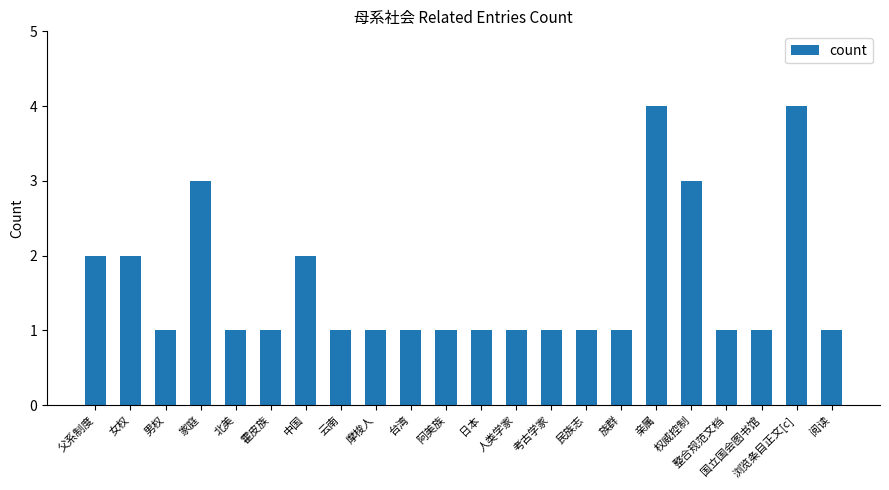

Reading right to left, extract all data points from this chart.

阅读=1	浏览条目正文[c]=4	国立国会图书馆=1	整合规范文档=1	权威控制=3	亲属=4	族群=1	民族志=1	考古学家=1	人类学家=1	日本=1	阿美族=1	台湾=1	摩梭人=1	云南=1	中国=2	霍皮族=1	北美=1	家庭=3	男权=1	女权=2	父系制度=2